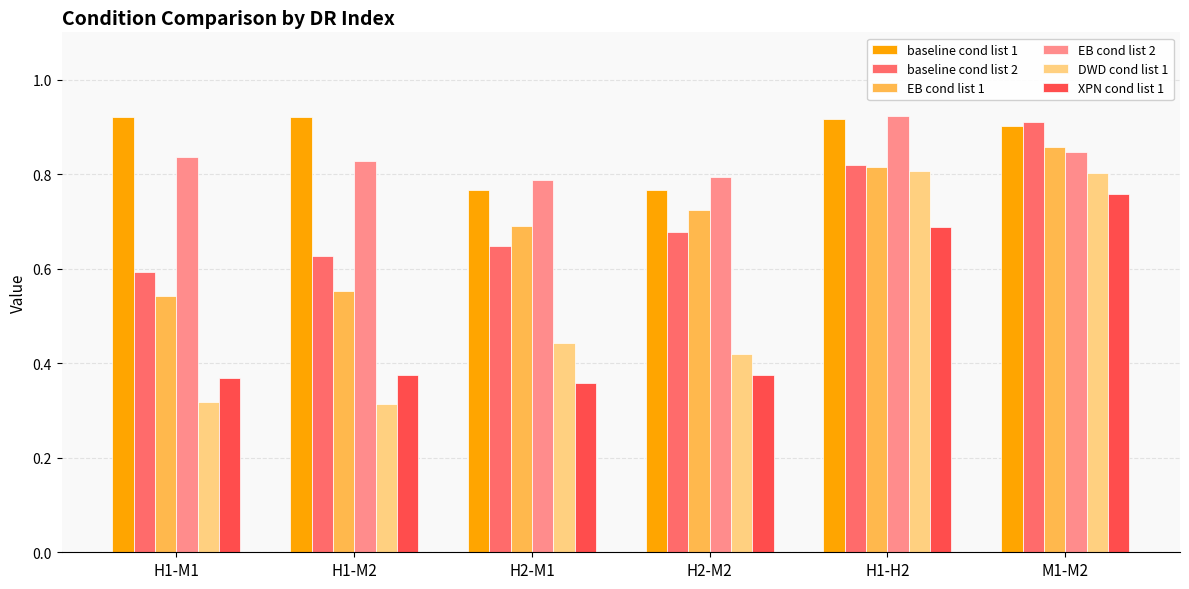

At which category is the sum across all series the highest?

M1-M2